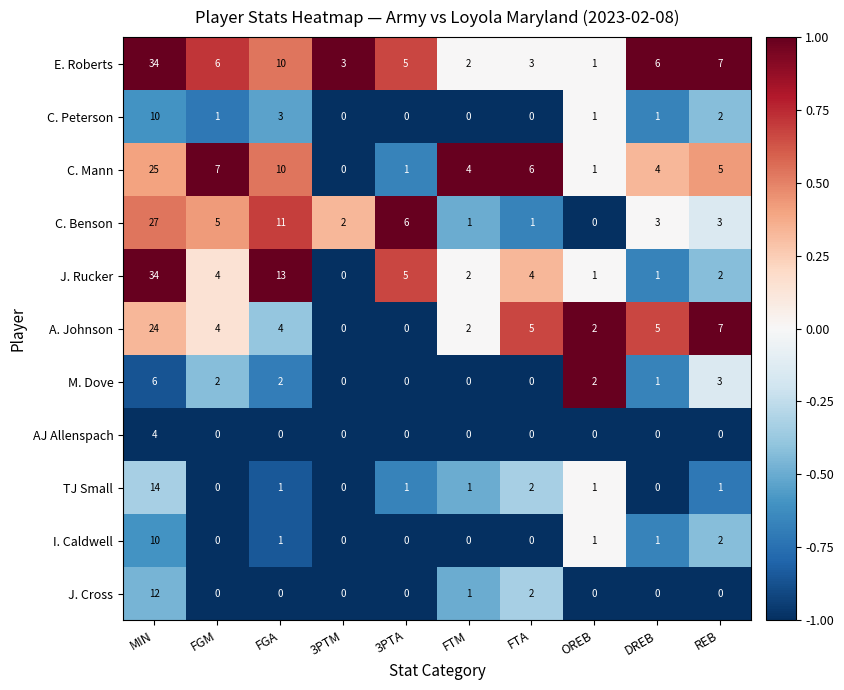

At how many categories does at least one series exceed 0?

10